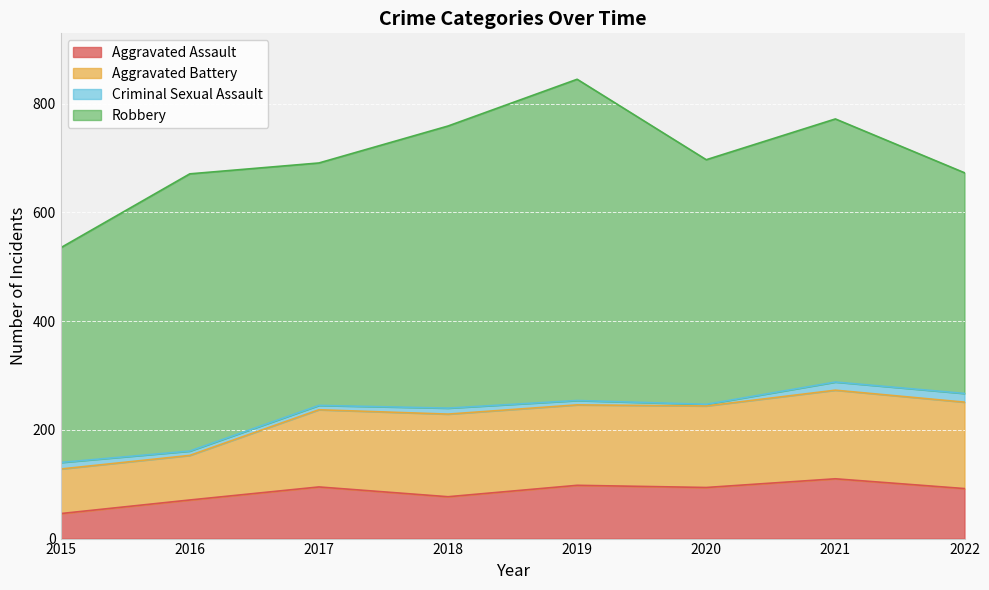

Does the chart display data point markers on the line(s)?

No